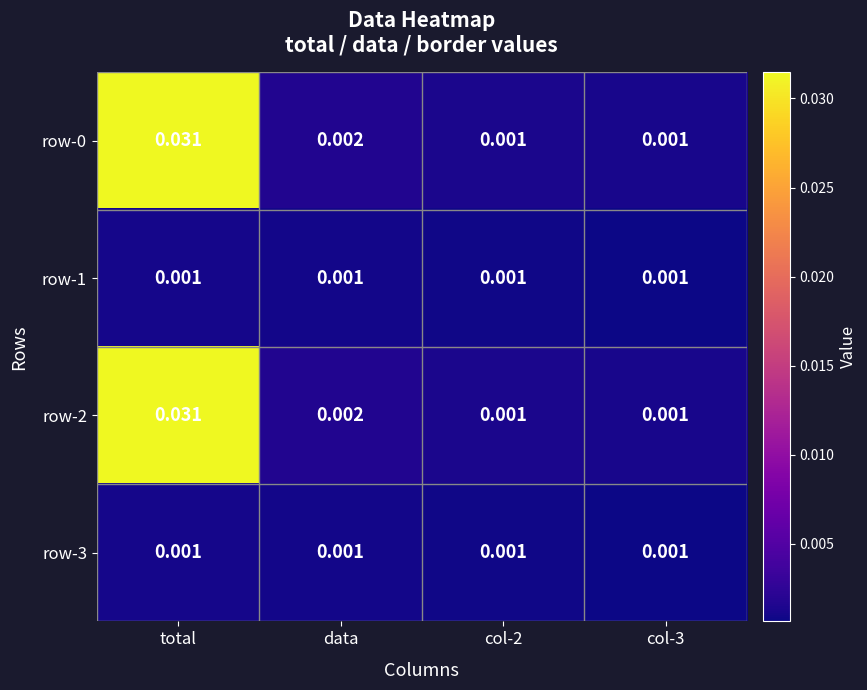

At which category does the chart reach its peak across all series?

total